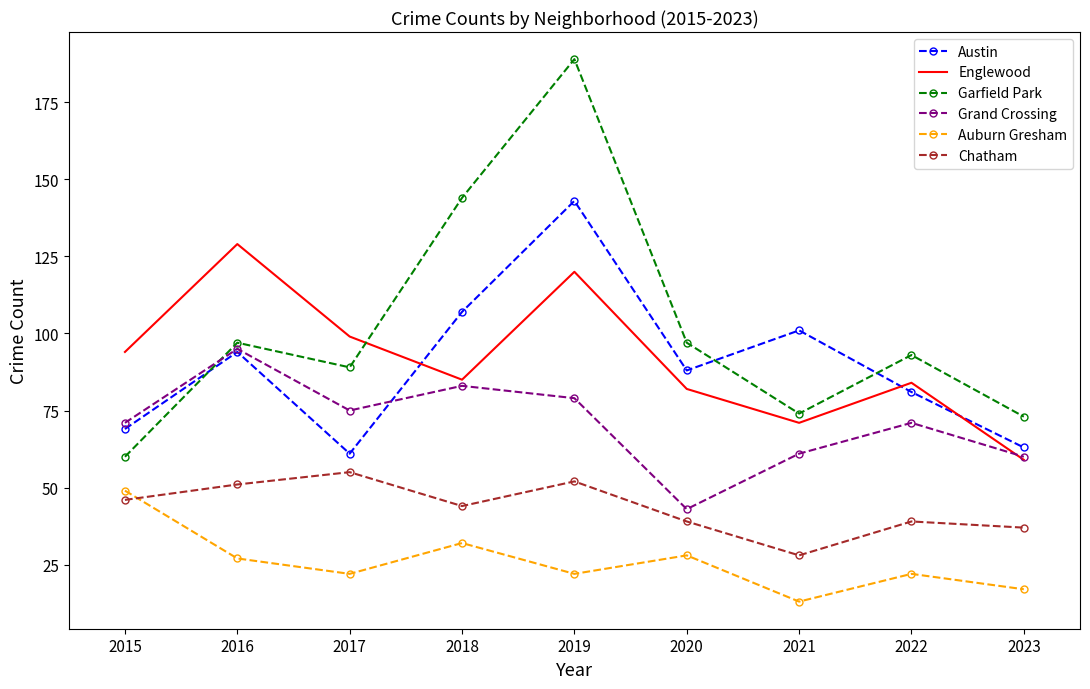

At how many categories does at least one series exceed 59?

9